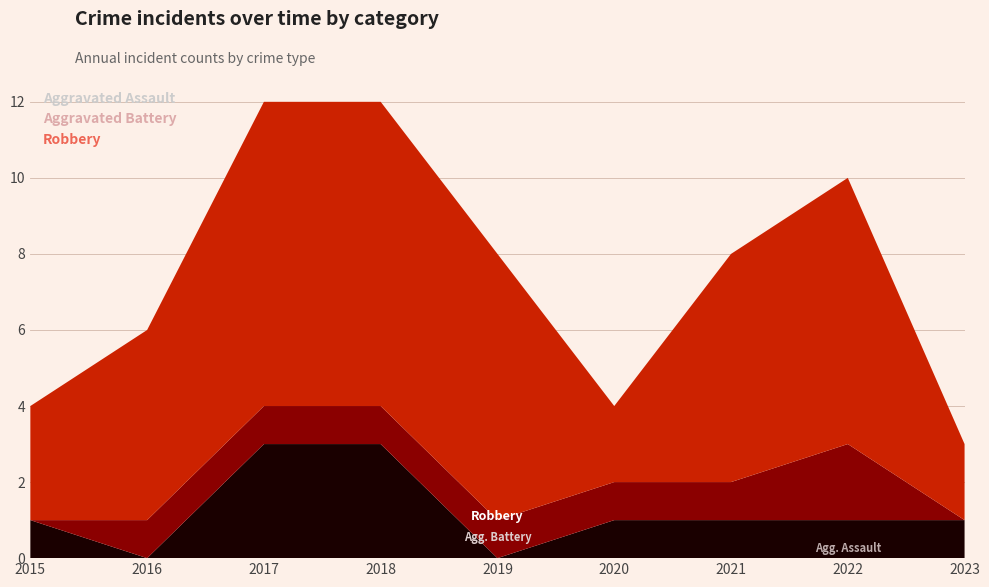

Reading right to left, extract all data points from this chart.

Aggravated Assault: 2023=1	2022=1	2021=1	2020=1	2019=0	2018=3	2017=3	2016=0	2015=1
Aggravated Battery: 2023=0	2022=2	2021=1	2020=1	2019=1	2018=1	2017=1	2016=1	2015=0
Robbery: 2023=2	2022=7	2021=6	2020=2	2019=7	2018=8	2017=8	2016=5	2015=3